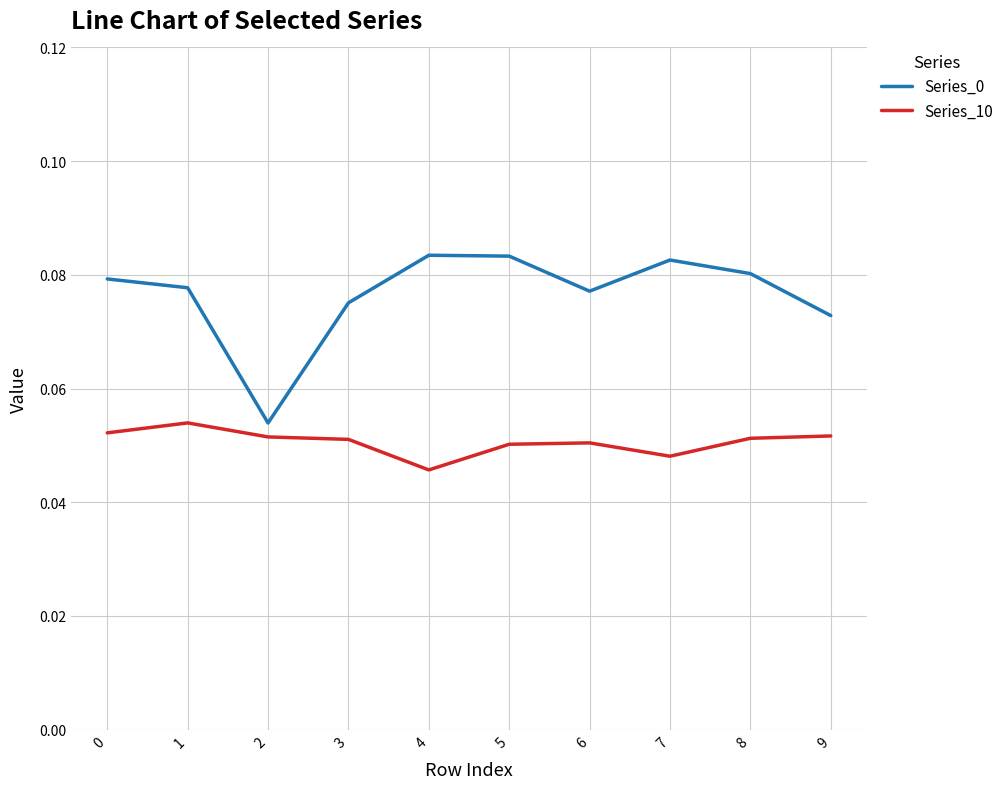

The value of Series_10 at 0 is 0.0. True or false?

False